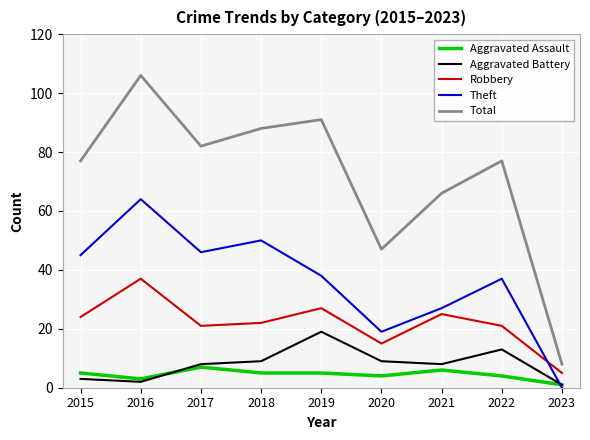

What is the difference between the second highest and minimum values in the Aggravated Battery series?

12